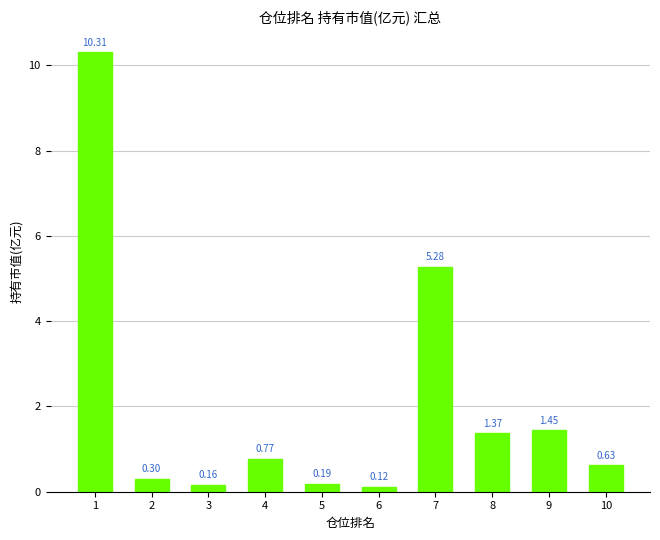

The value at 7 is 1.5. True or false?

False